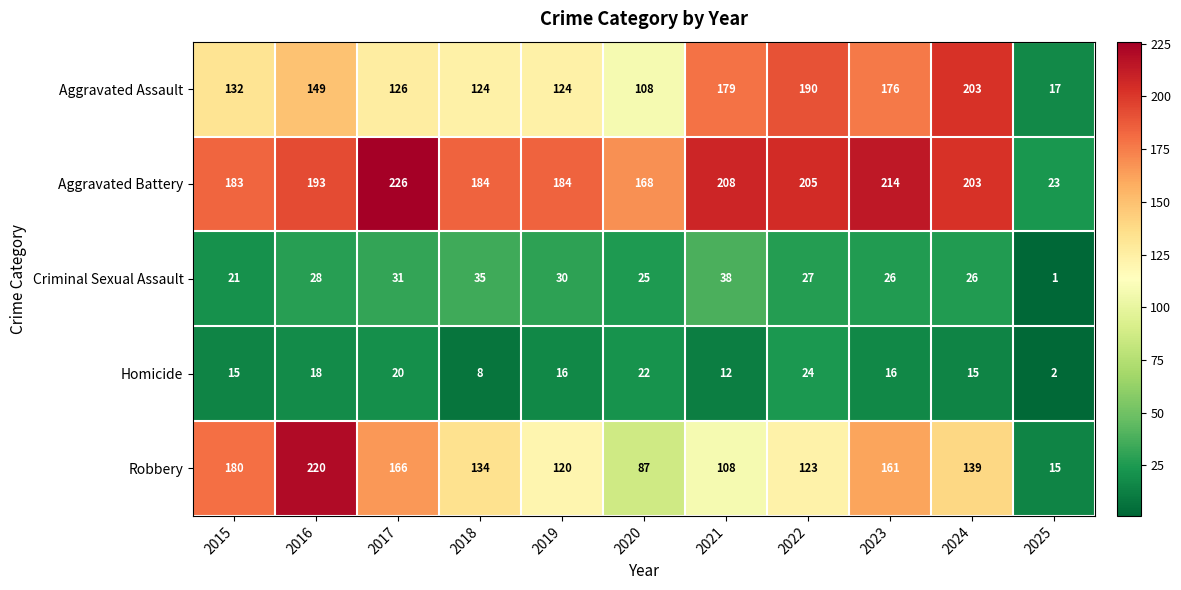

At which label is Aggravated Battery closest to 124?

2020